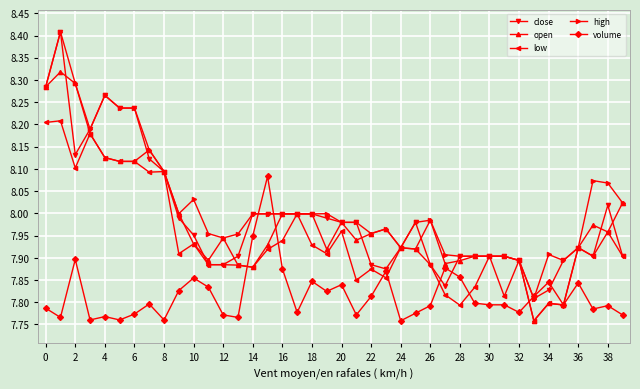

Which series has the largest total across all categories?

high